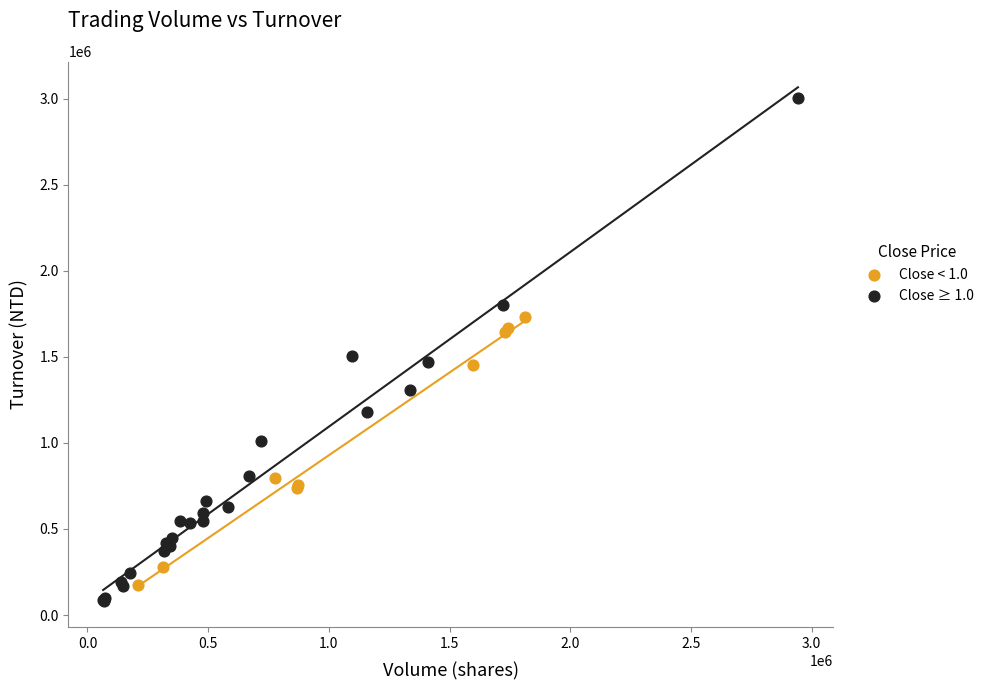

Which series contains the highest Y value?

Close ≥ 1.0